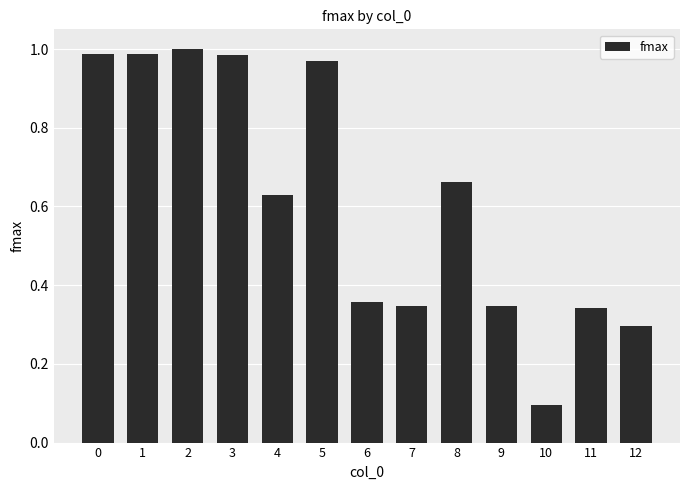

What is the minimum value shown in the chart?

0.1